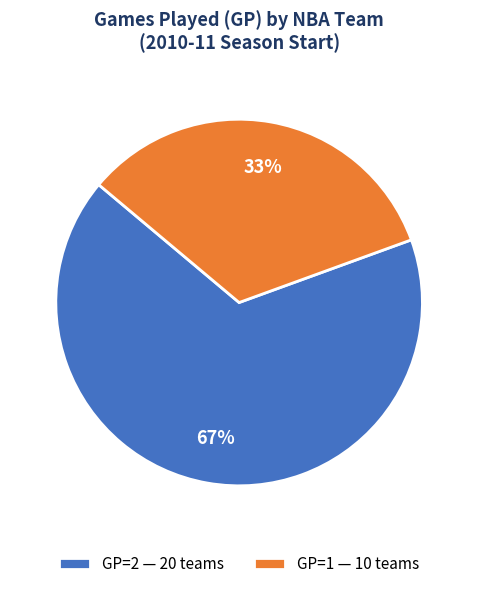

To the nearest percent, what is the average slice percentage?

50%